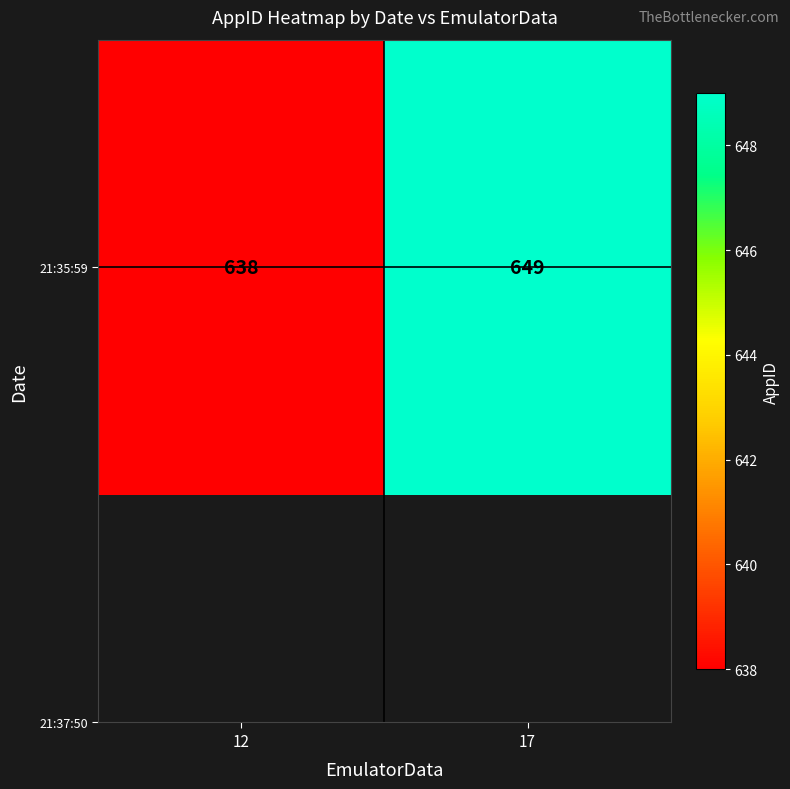

Rank the categories by value from lowest to highest.

12, 17